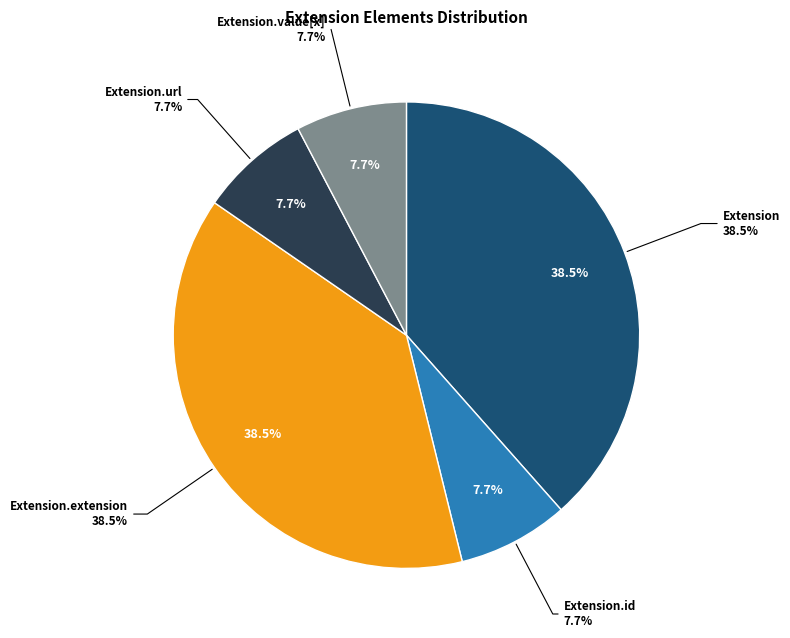

To the nearest percent, what is the average slice percentage?

20%